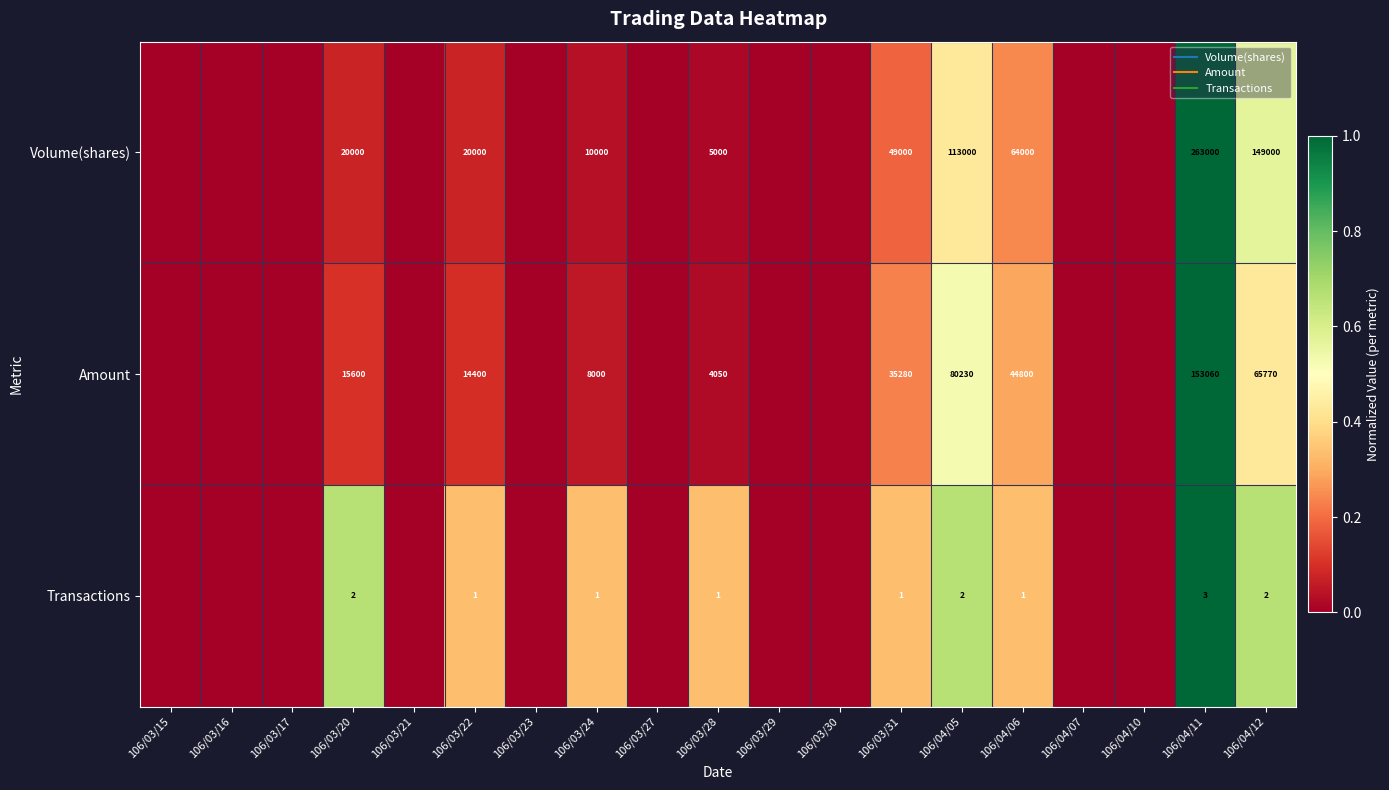

What is the highest value of the Amount series?

1.0